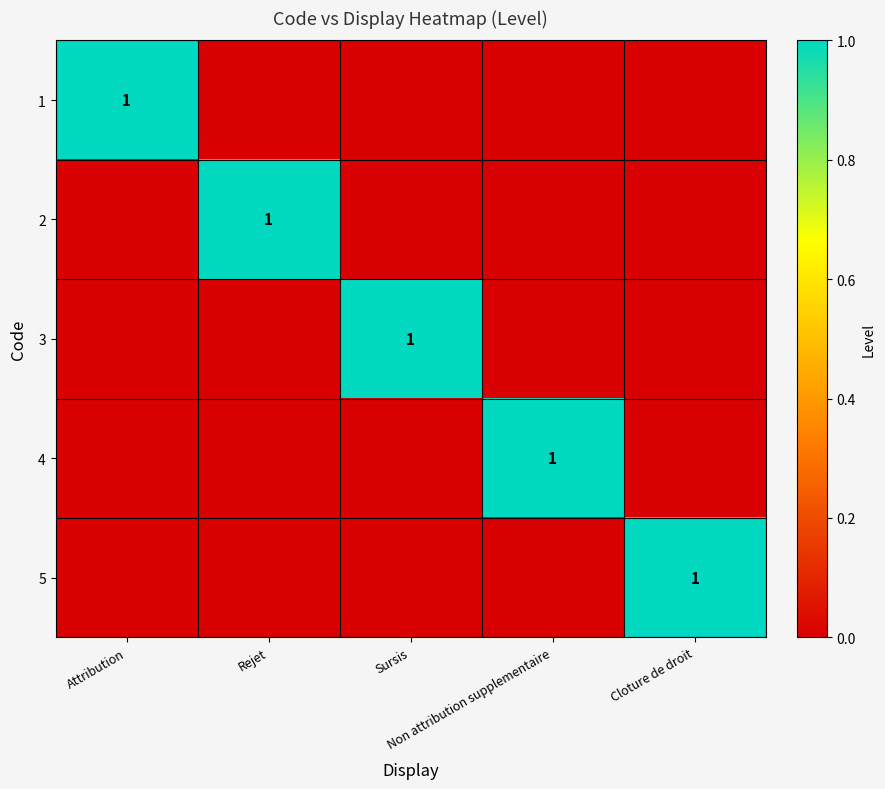

List the series in order of their peak value, lowest first.

1, 2, 3, 4, 5